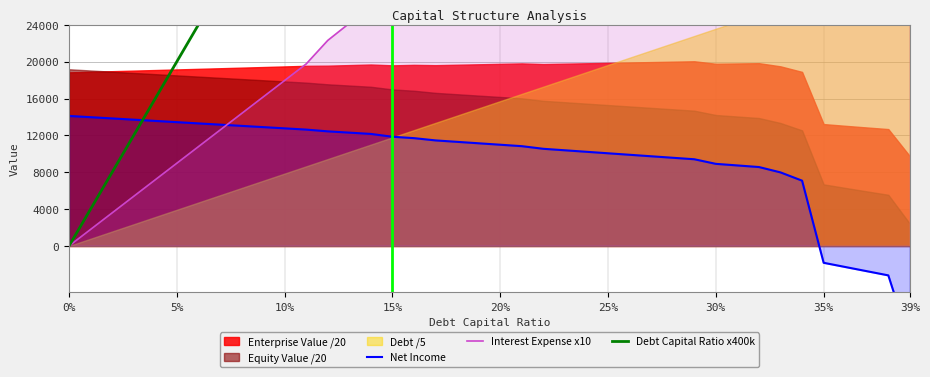

Which series has the largest total across all categories?

Debt Capital Ratio x400k